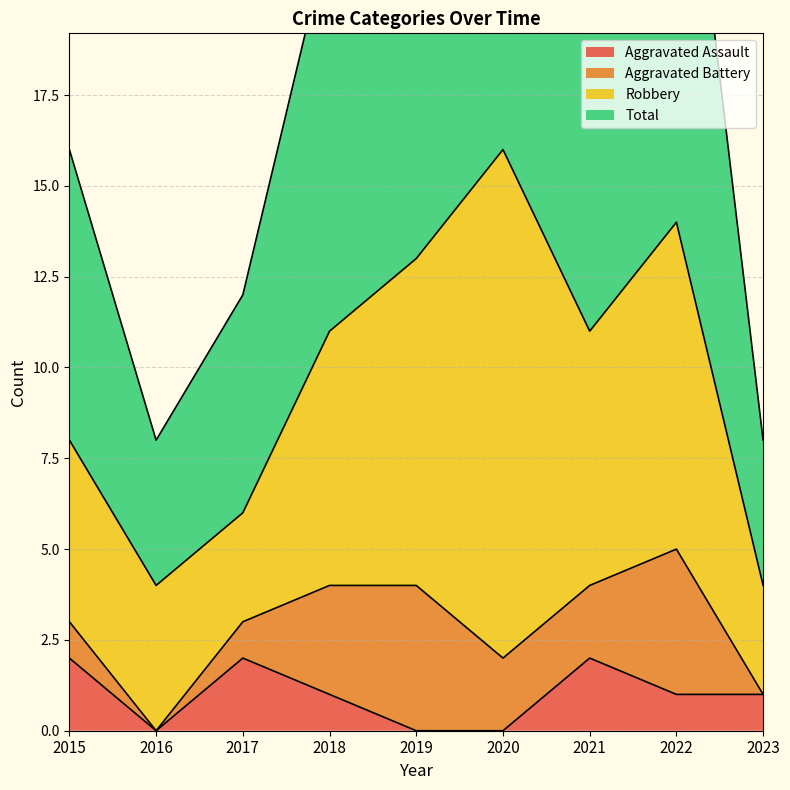

Which category has the lowest value across all series?

2016